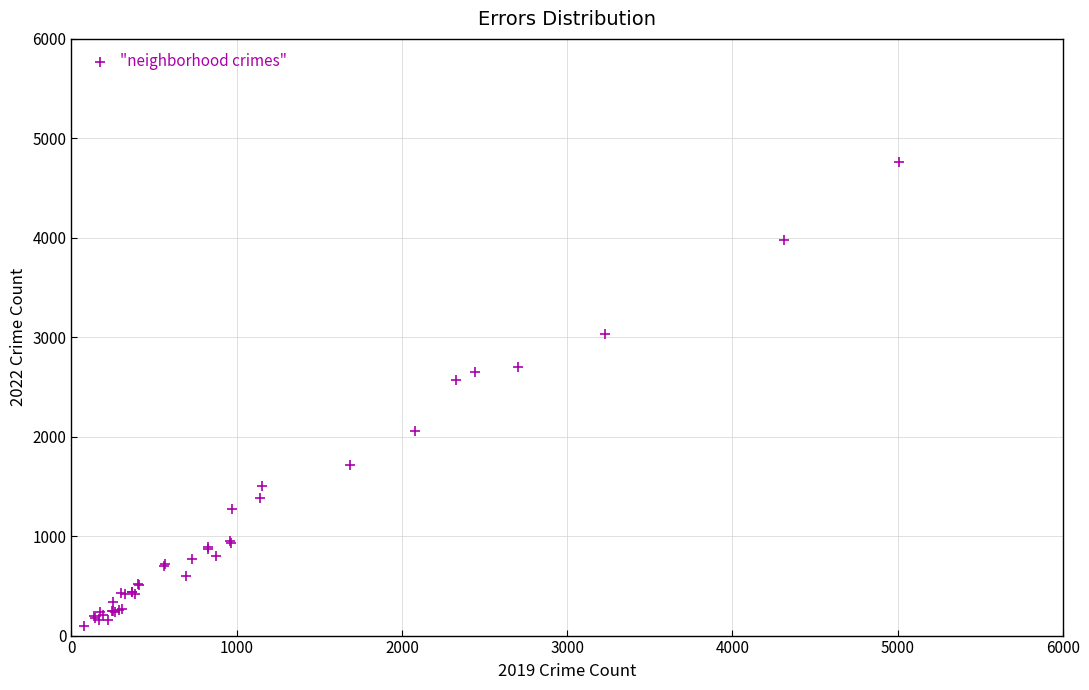

What Y value in the scatter plot is closest to 2430?

2566